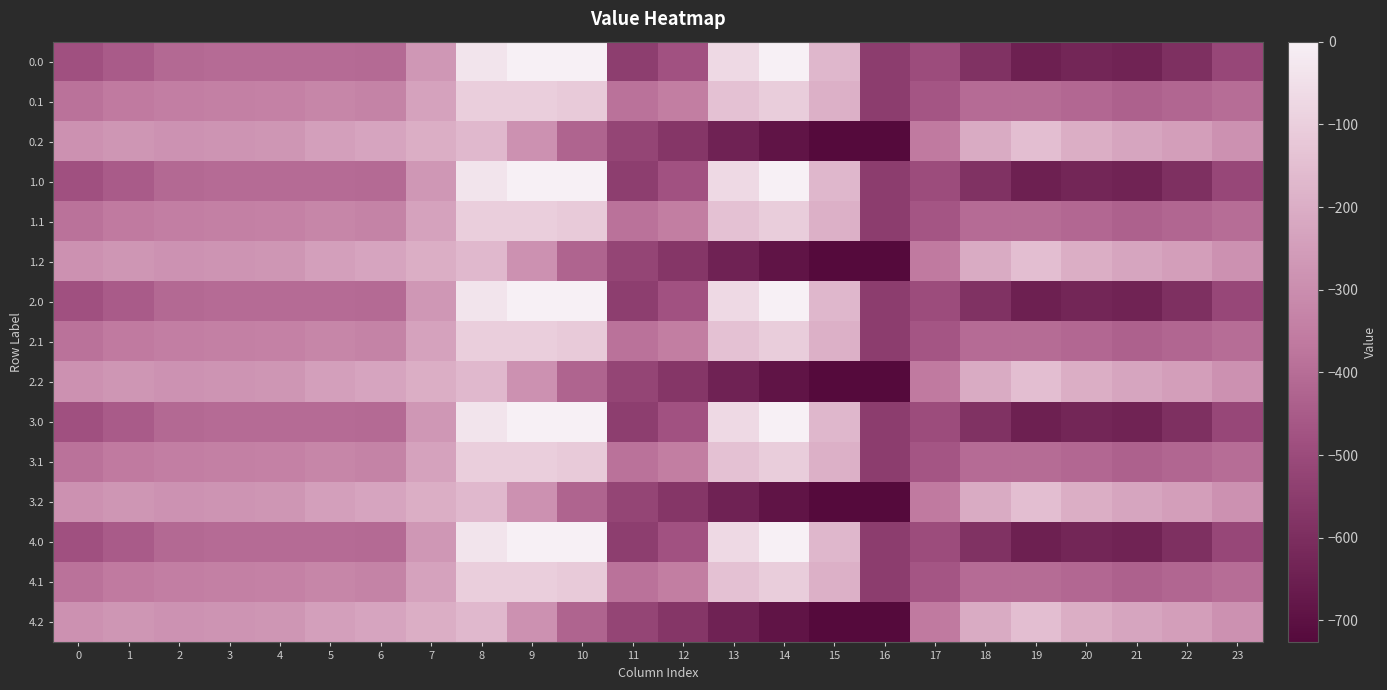

What is the difference between the highest and lowest values at 19?

498.3